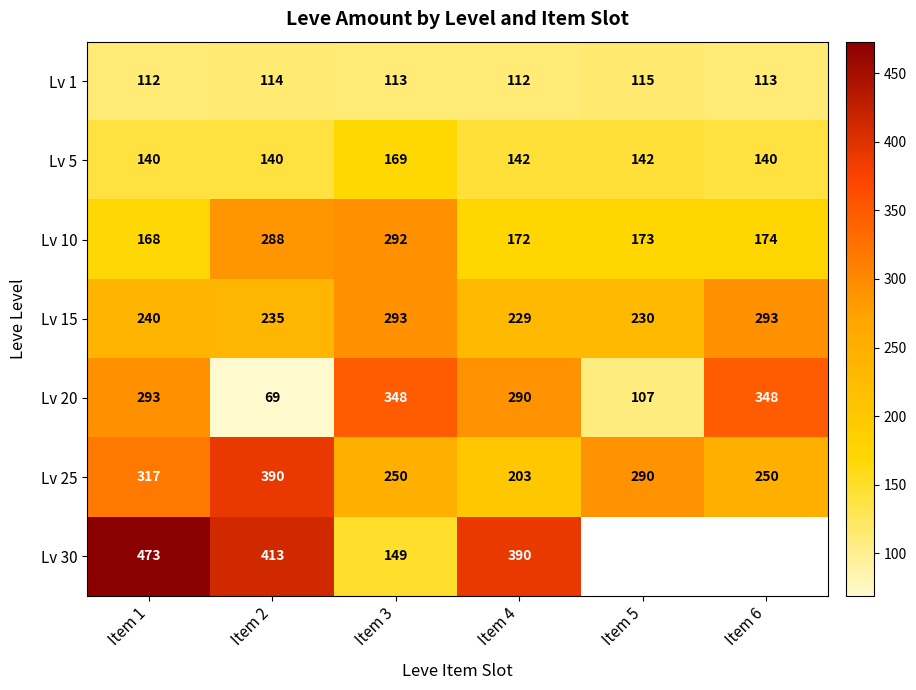

What is the difference between the maximum and minimum values in the Lv 10 series?

124